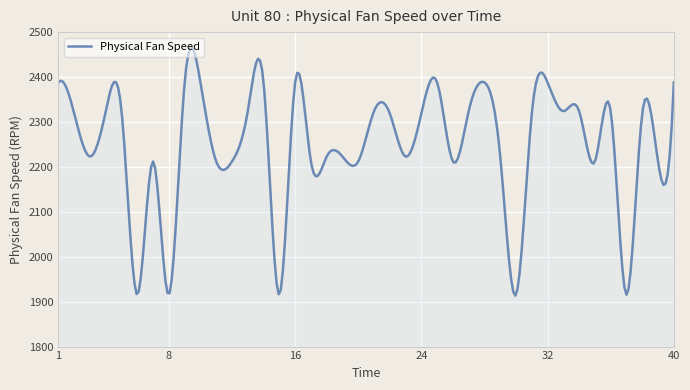

What is the smallest value displayed?

1913.5